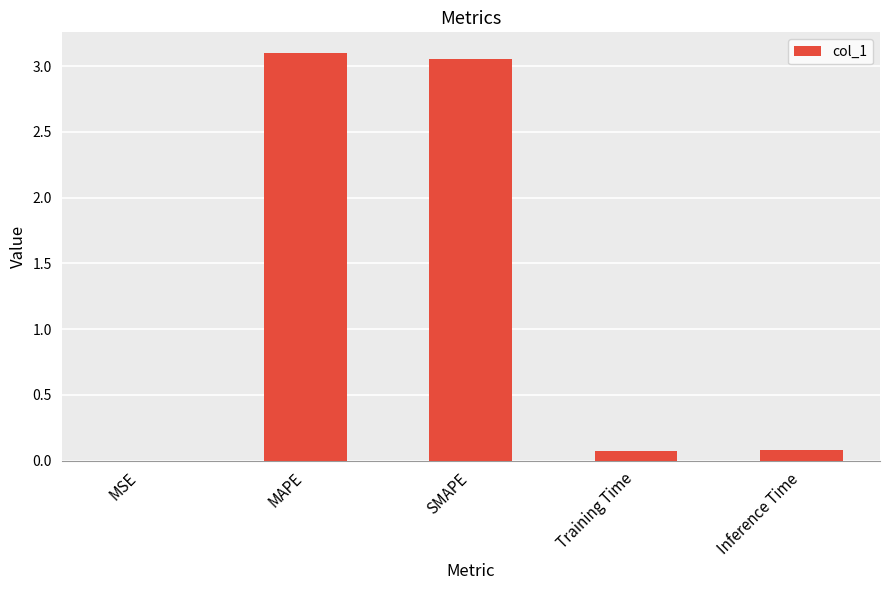

What is the sum of all values?

6.3